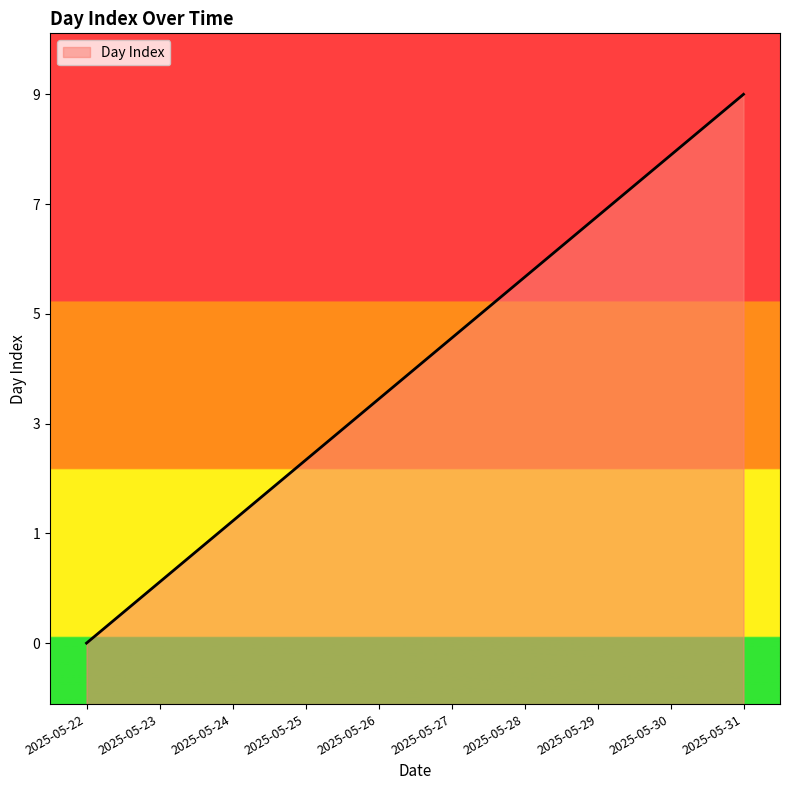

List the labels in order of value, largest first.

2025-05-31, 2025-05-30, 2025-05-29, 2025-05-28, 2025-05-27, 2025-05-26, 2025-05-25, 2025-05-24, 2025-05-23, 2025-05-22